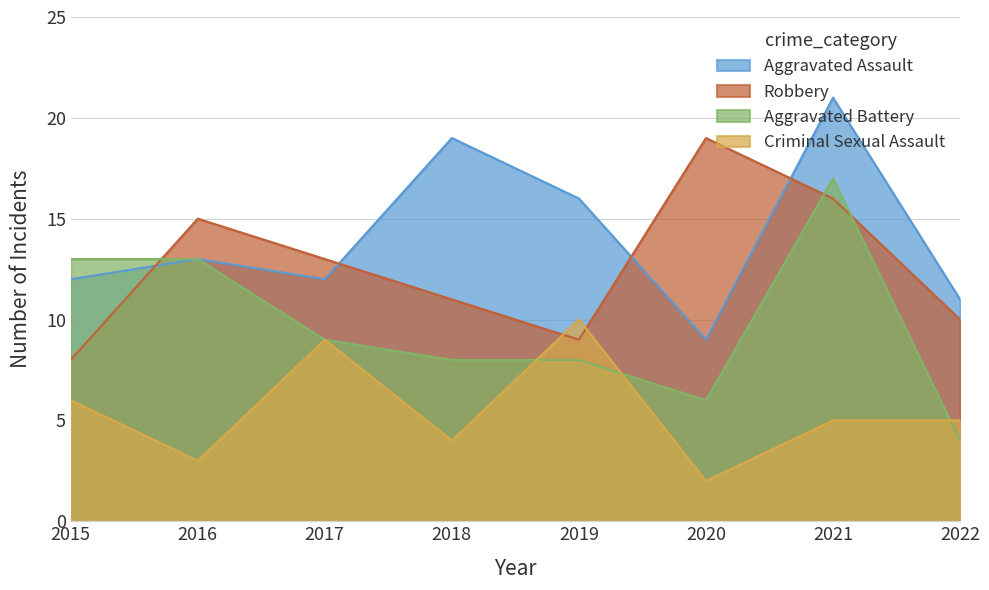

The value of Robbery at 2021 is 6. True or false?

False